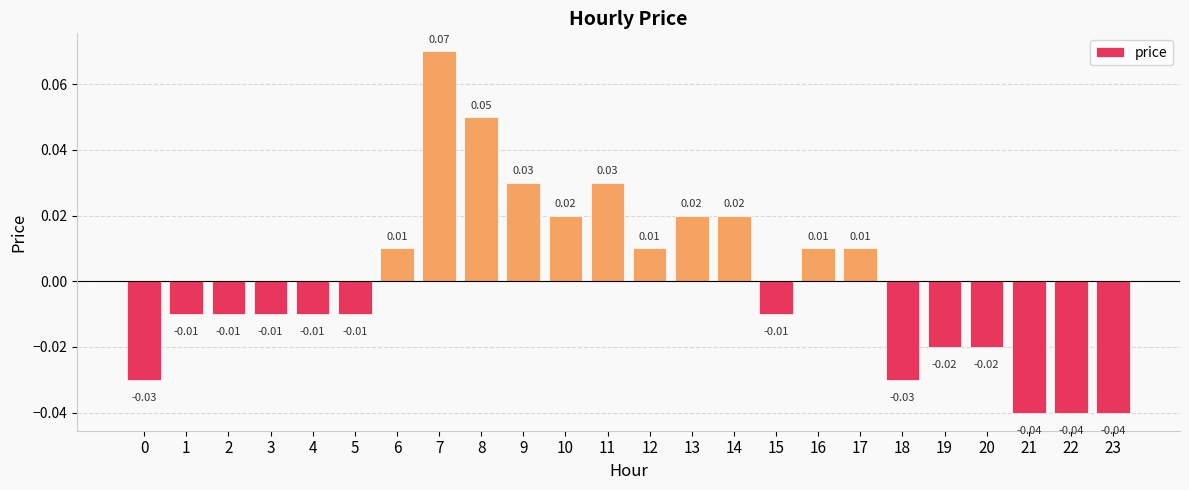

Between 7 and 23, which is larger?

7